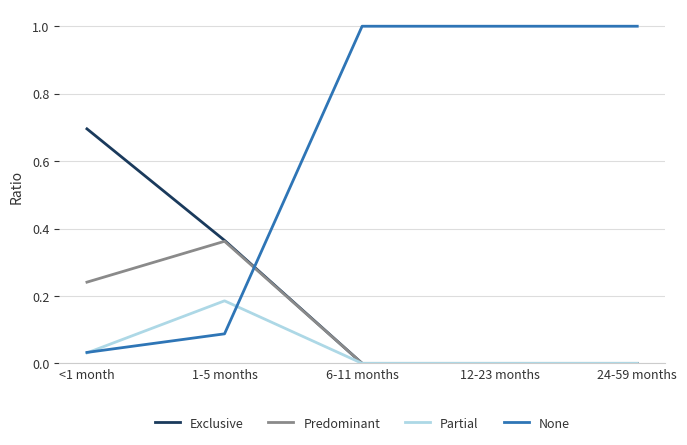

Which series has the largest range (max minus min)?

None